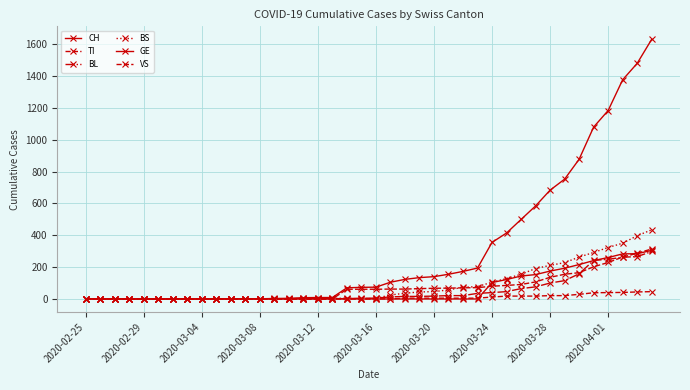

What is the average value of the BS series?

86